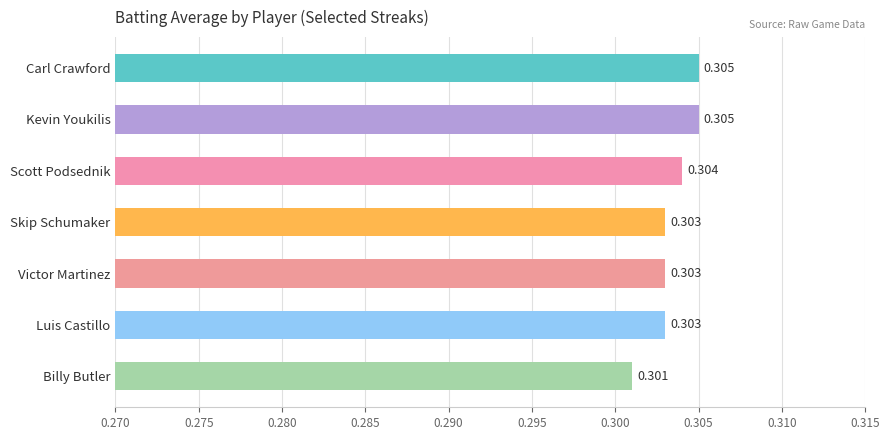

Which label corresponds to the smallest value in the chart?

Billy Butler